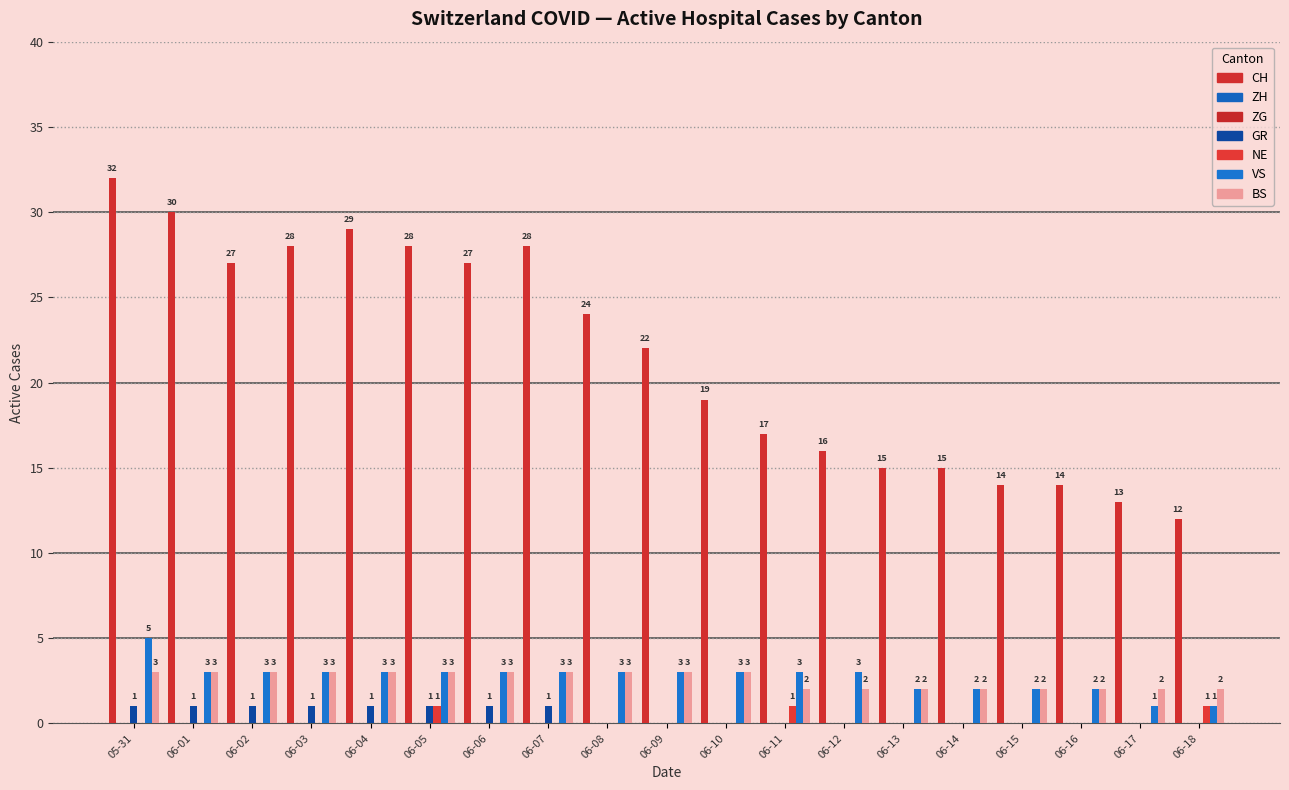

What is the total value across all series at 05-31?

41